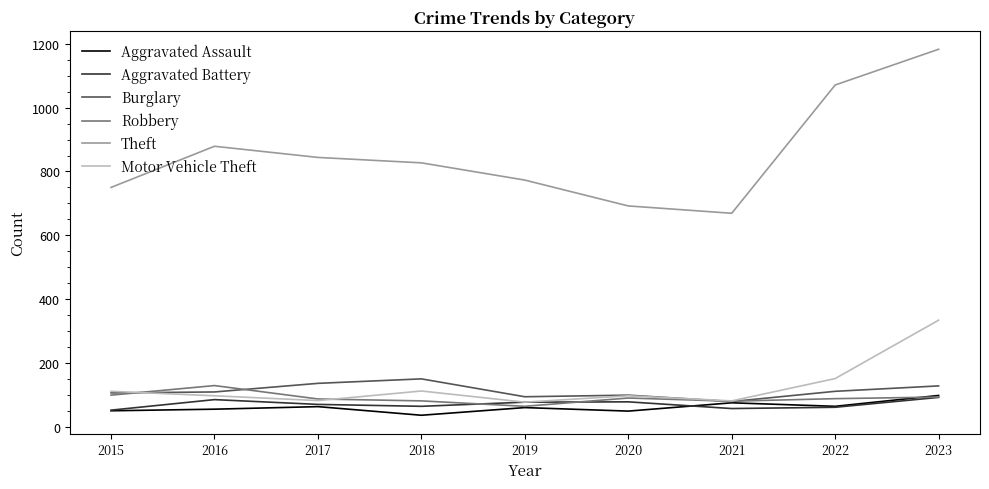

In Burglary, how many points are lower than both neighbors (excluding endpoints)?

2